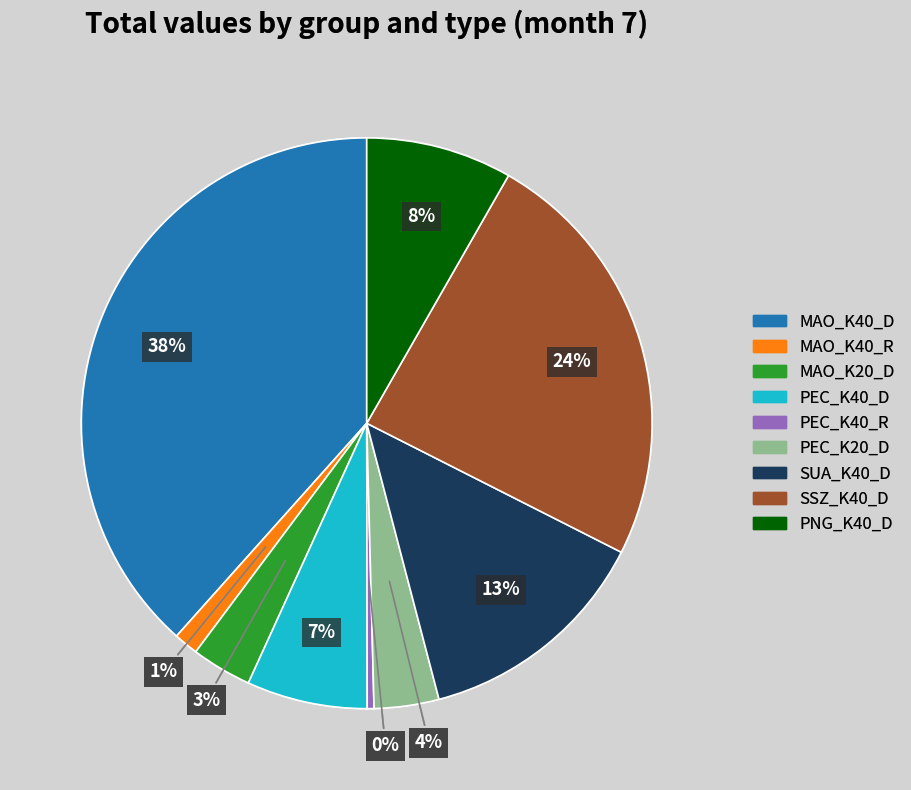

Combined, do PNG_K40_D and MAO_K20_D account for over 50%?

No